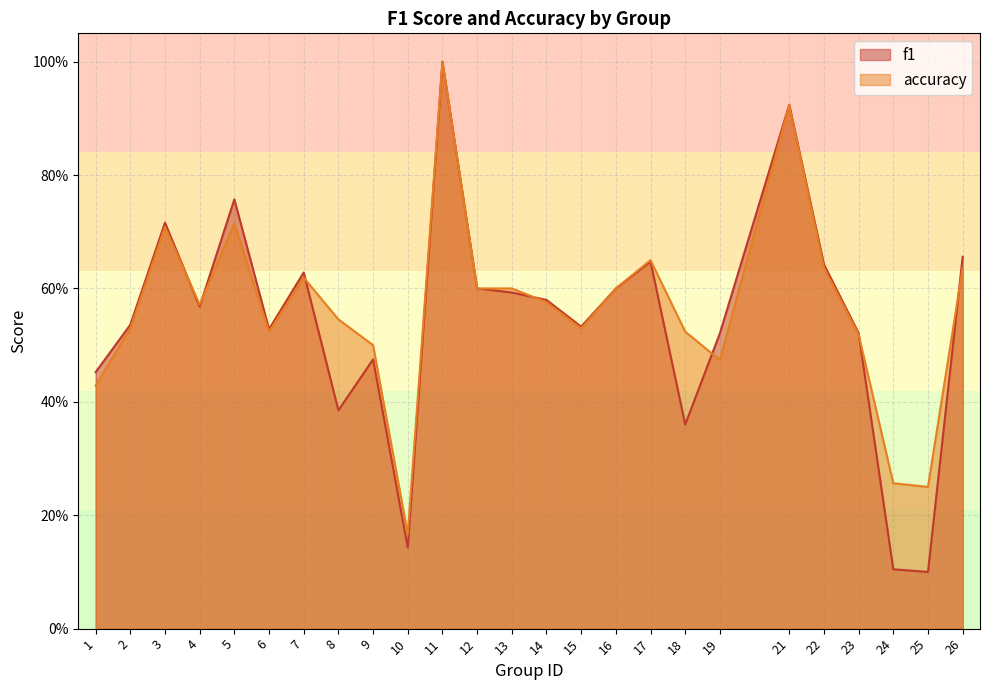

Which has a higher value, 21 or 7?

21